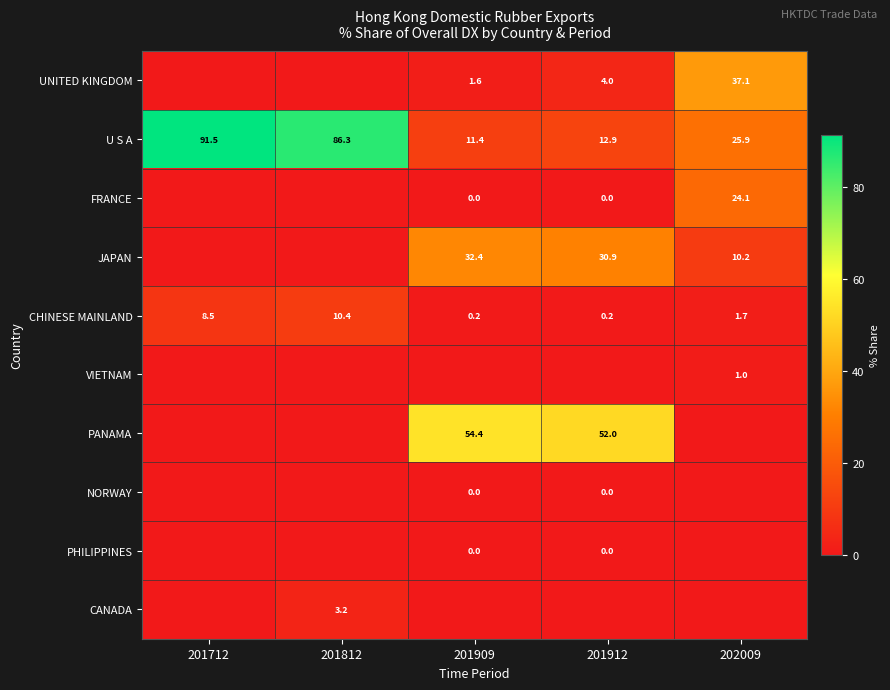

What is the difference between the maximum and minimum values in the U S A series?

80.1